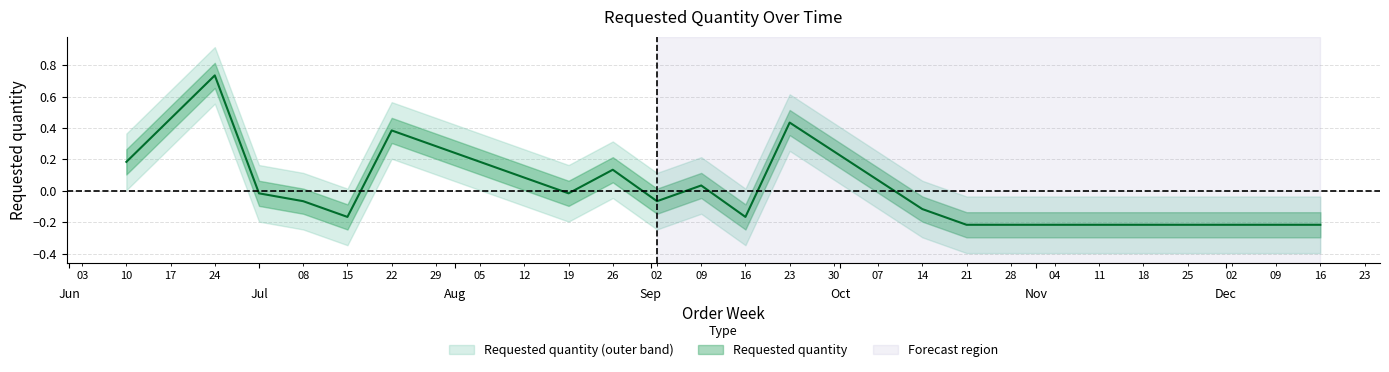

Is this an area chart (filled region under the line)?

No